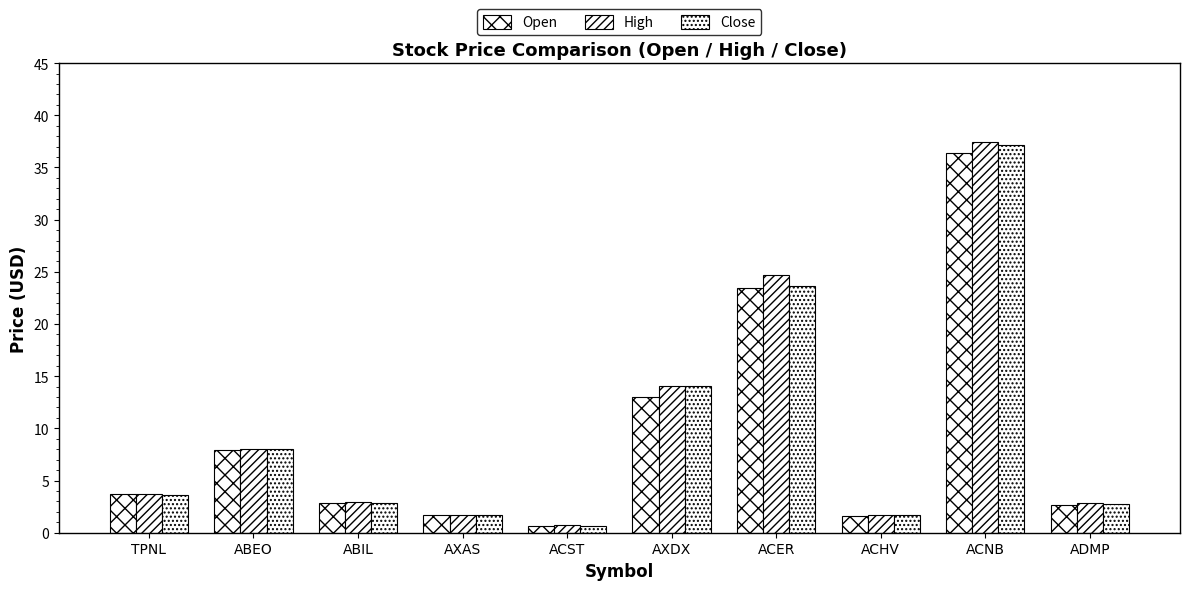

What is the value of the High bar at the 4th from the left?

1.7